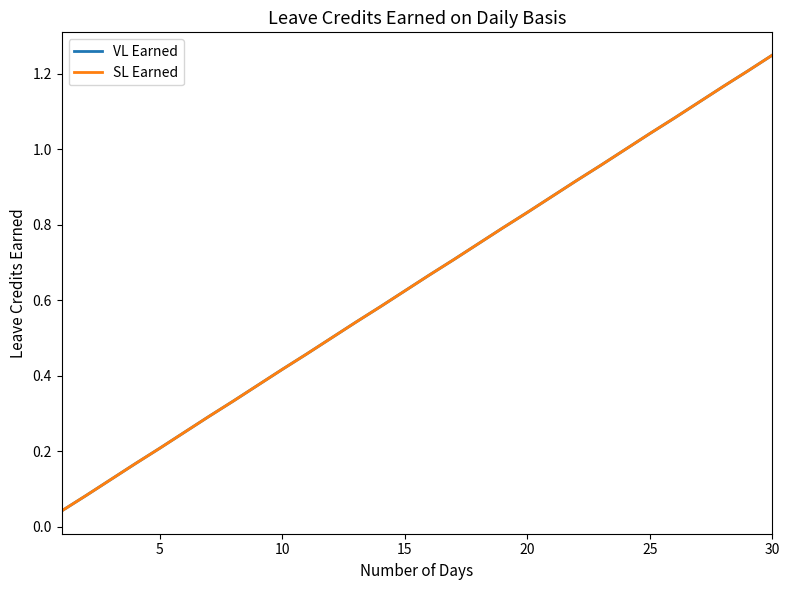

True or false: VL Earned and SL Earned cross at least once.

False